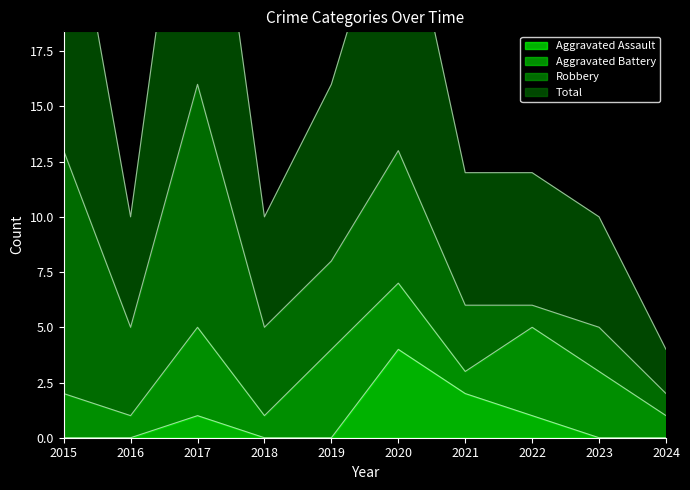

How many positive values does the Aggravated Assault series have?

4